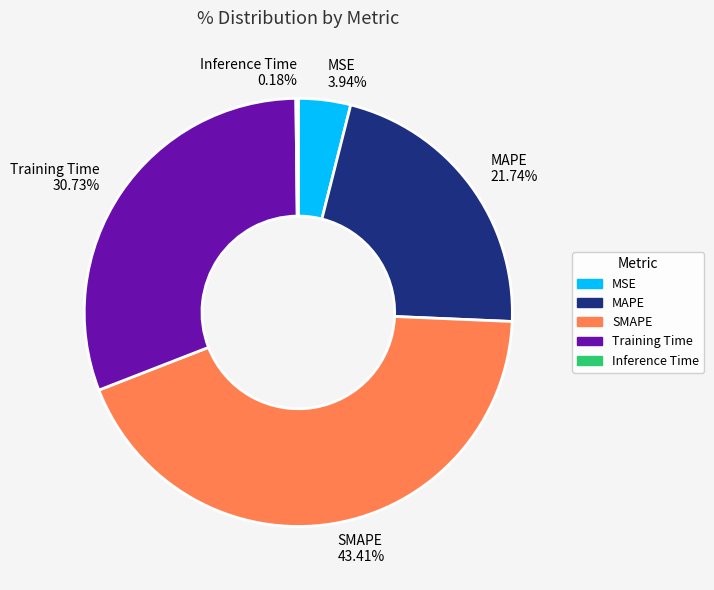

Which has a higher value, MAPE 21.74% or Training Time 30.73%?

Training Time 30.73%